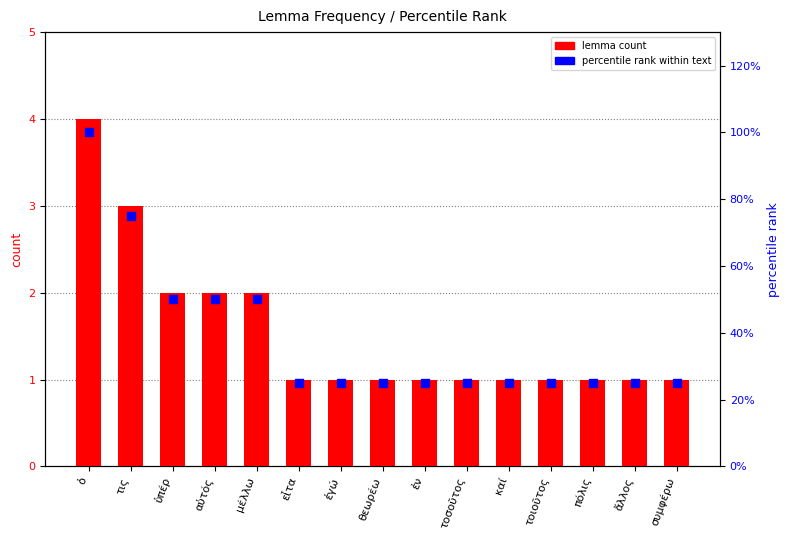

At which category is the sum across all series the highest?

ὁ